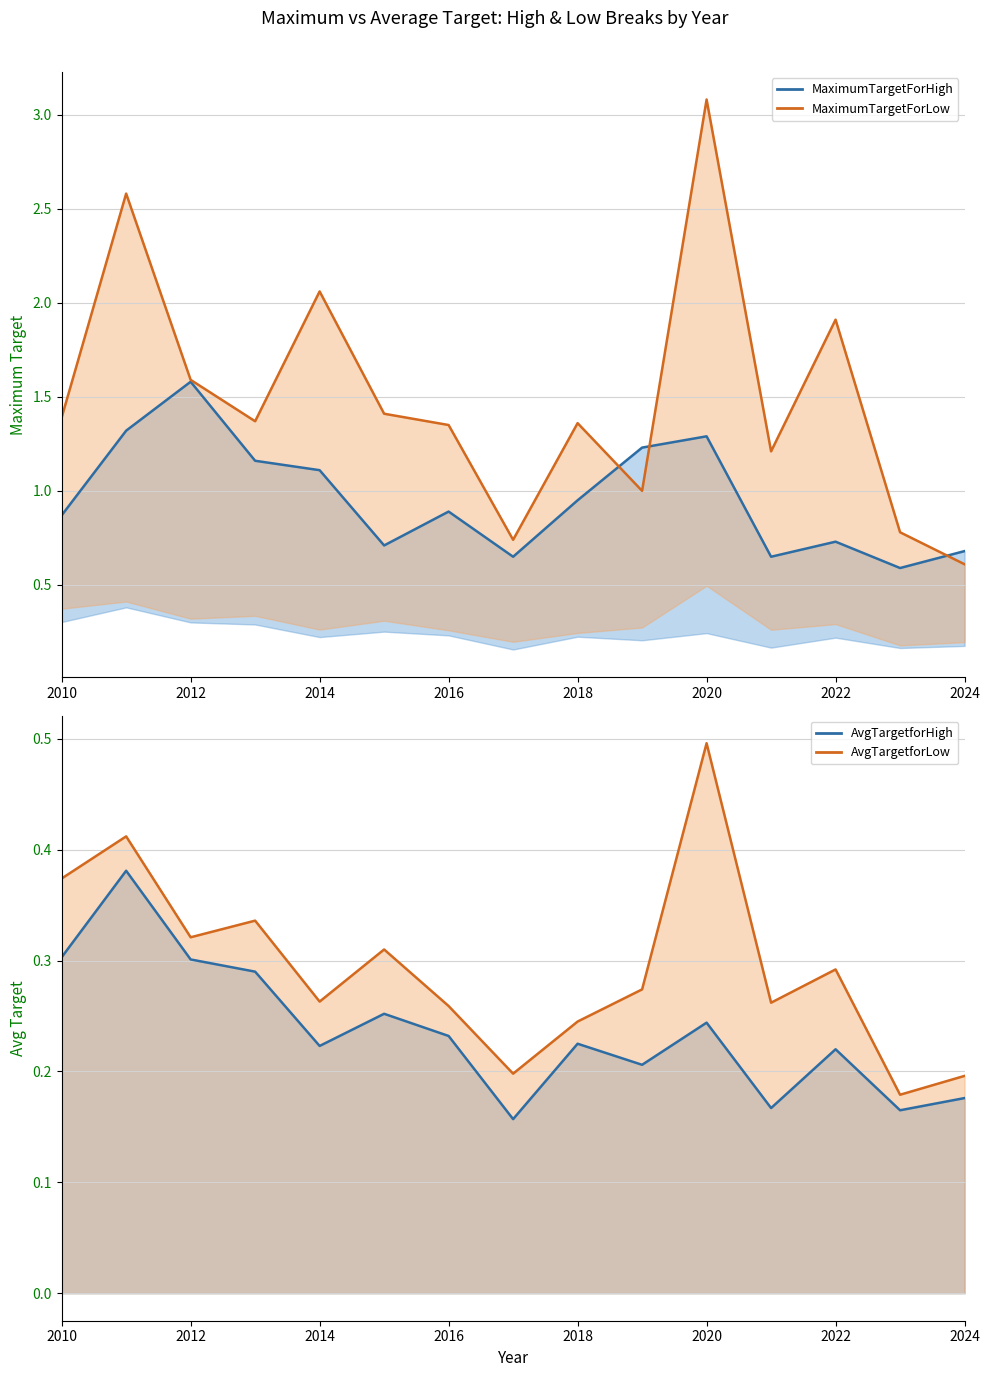

What is the difference between the highest and lowest values at 2010?

1.1